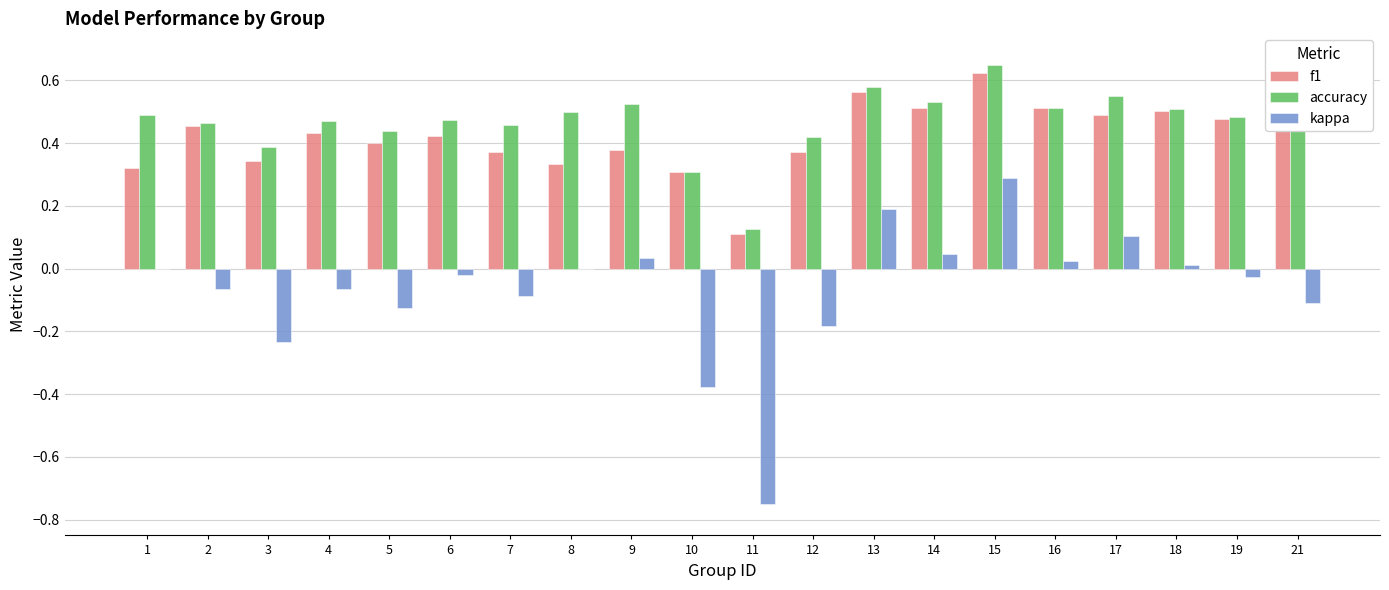

Is it true that kappa equals -0.0 at 2?

False